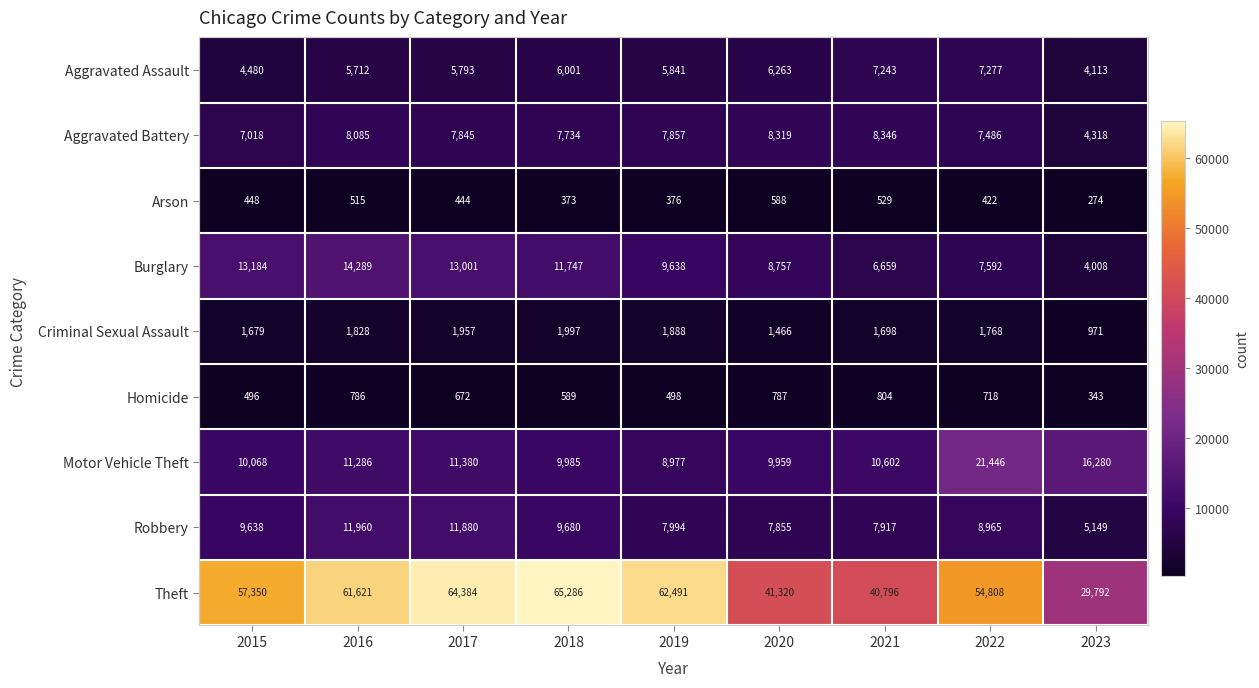

Where does the Aggravated Battery series first go above 7845?

2016